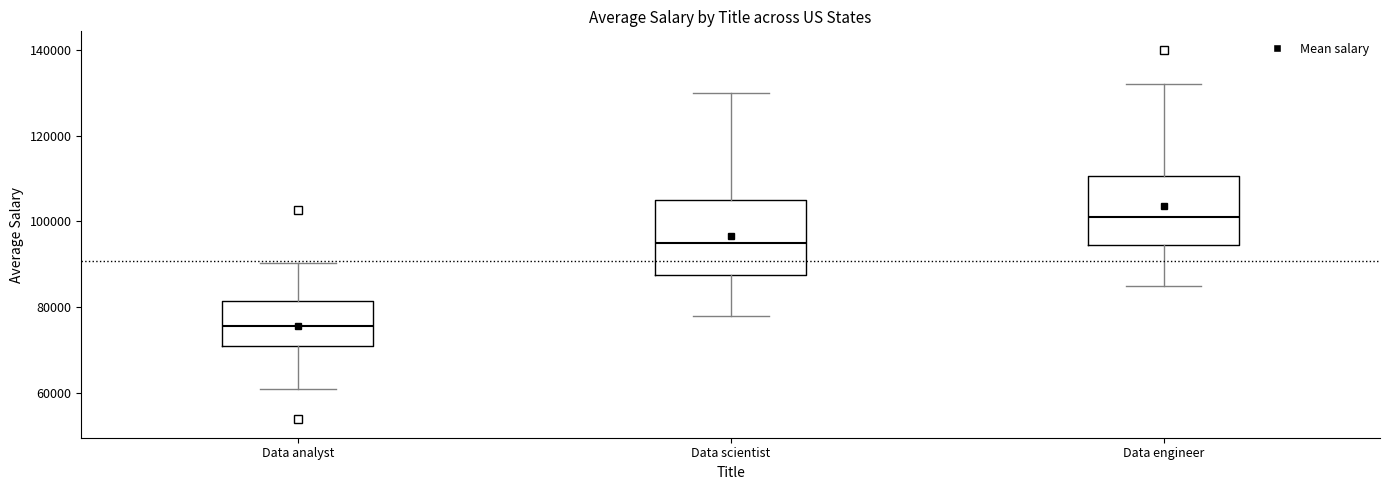

Reading left to right, read every box against the y-axis: the position of its median line, the range the box covers, and the ends of its whiskers. The values are not printed on the chart, so give them approximately, as read against the axis.

Data analyst: median 76000, box 70000 to 82000, whiskers 60000 to 90000
Data scientist: median 96000, box 88000 to 106000, whiskers 78000 to 130000
Data engineer: median 102000, box 94000 to 110000, whiskers 86000 to 132000